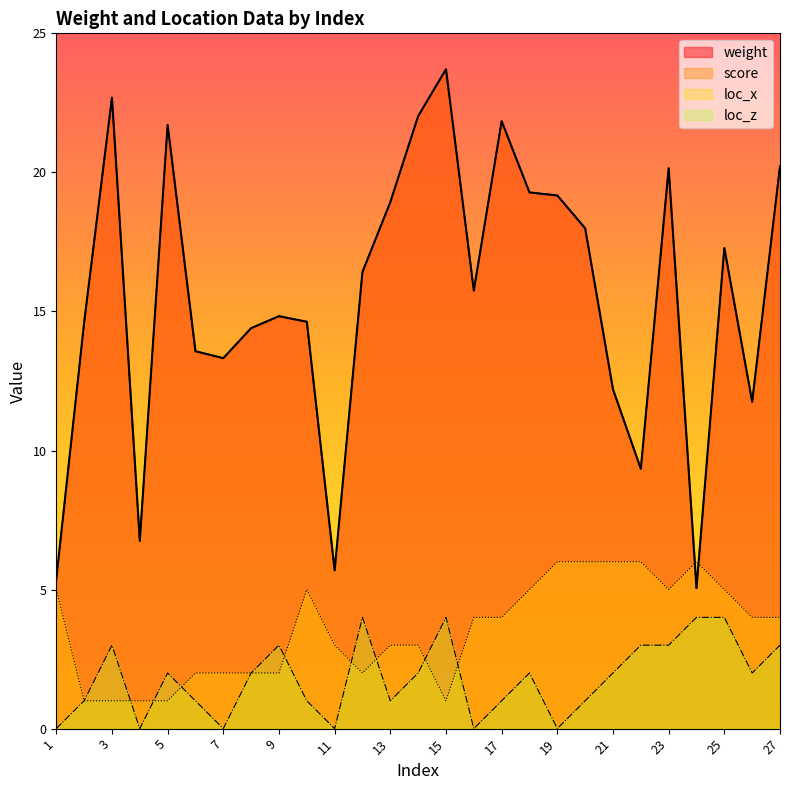

True or false: weight and score intersect in this chart.

False